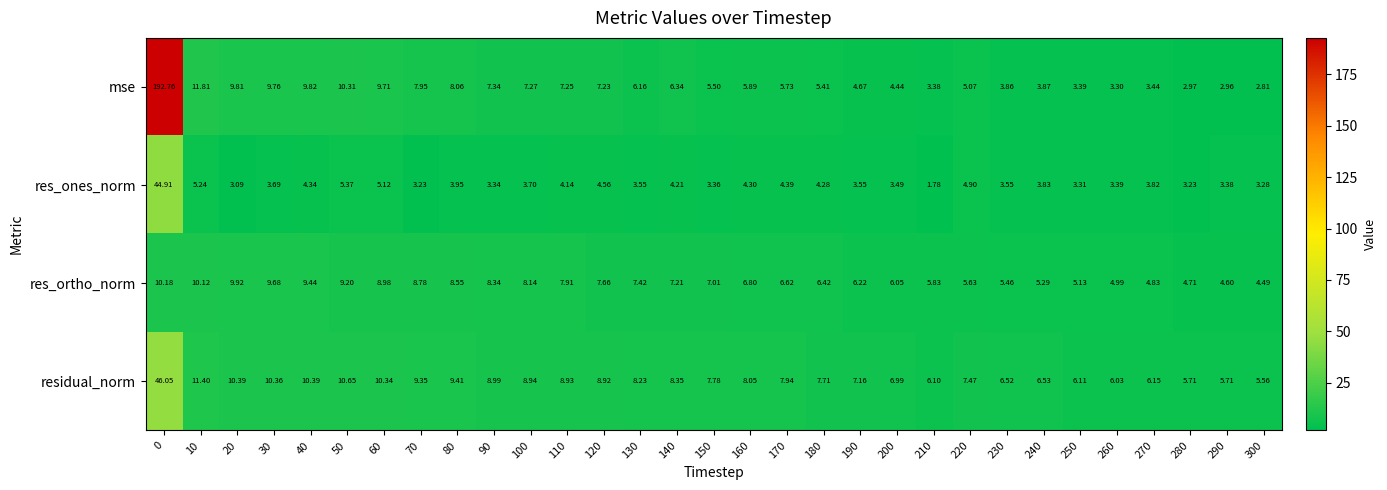

Which series has the largest range (max minus min)?

mse